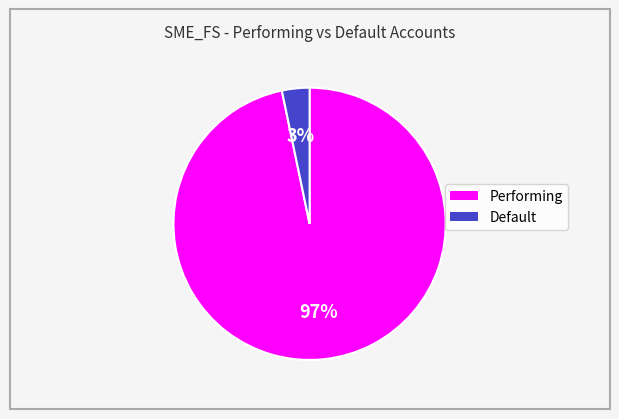

To the nearest percent, what is the average slice percentage?

50%